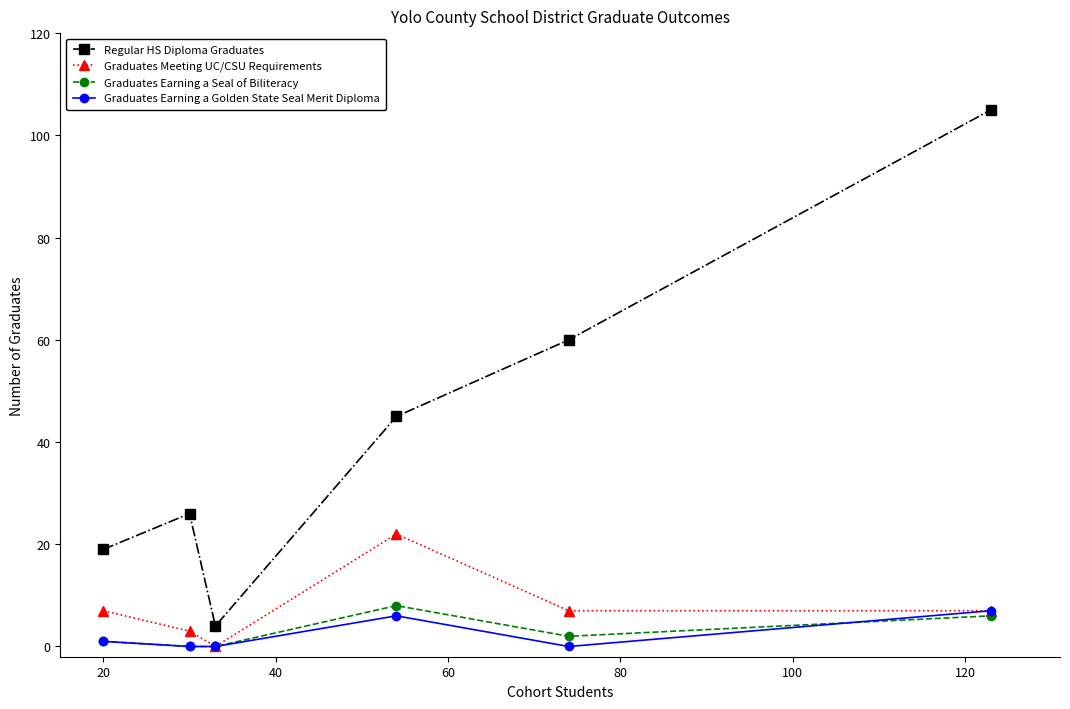

Does the chart have visible grid lines?

No